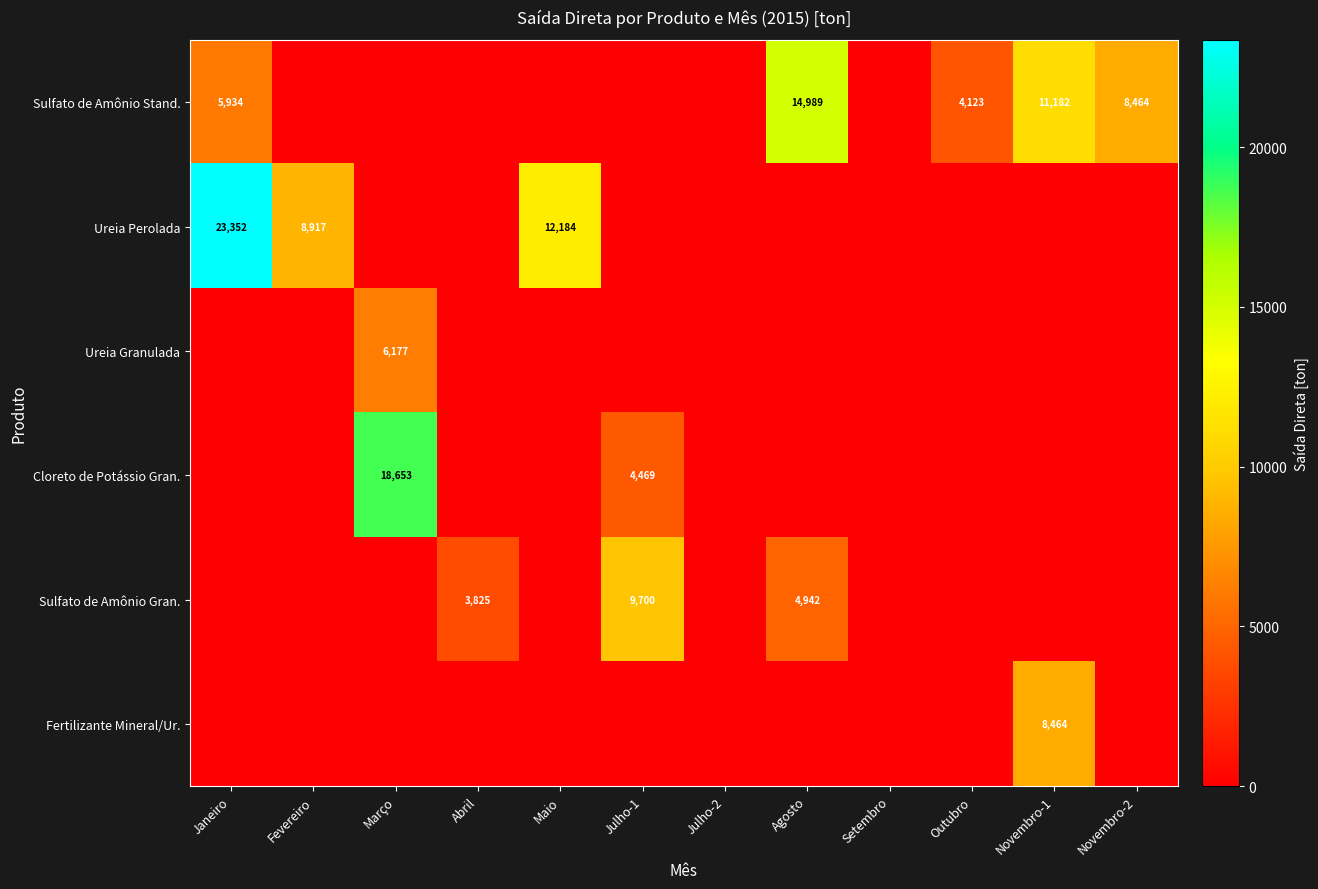

True or false: Sulfato de Amônio Stand. has a value of 3791 at Janeiro.

False